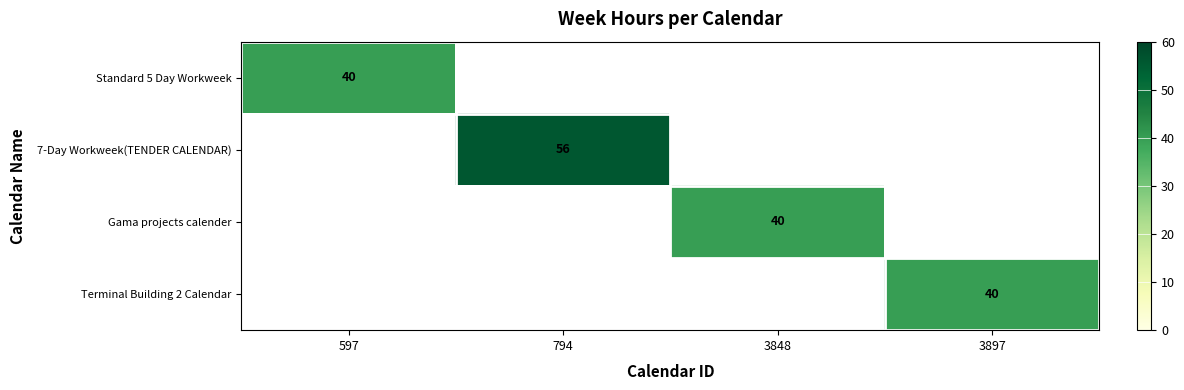

Count the number of categories in the chart.

4